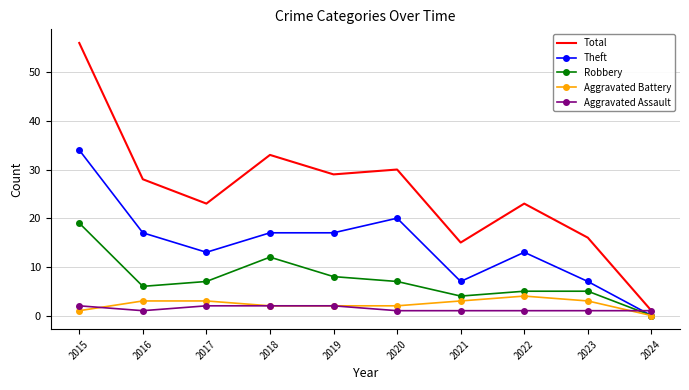

What is the spread (max minus min) of values at 2019?

27